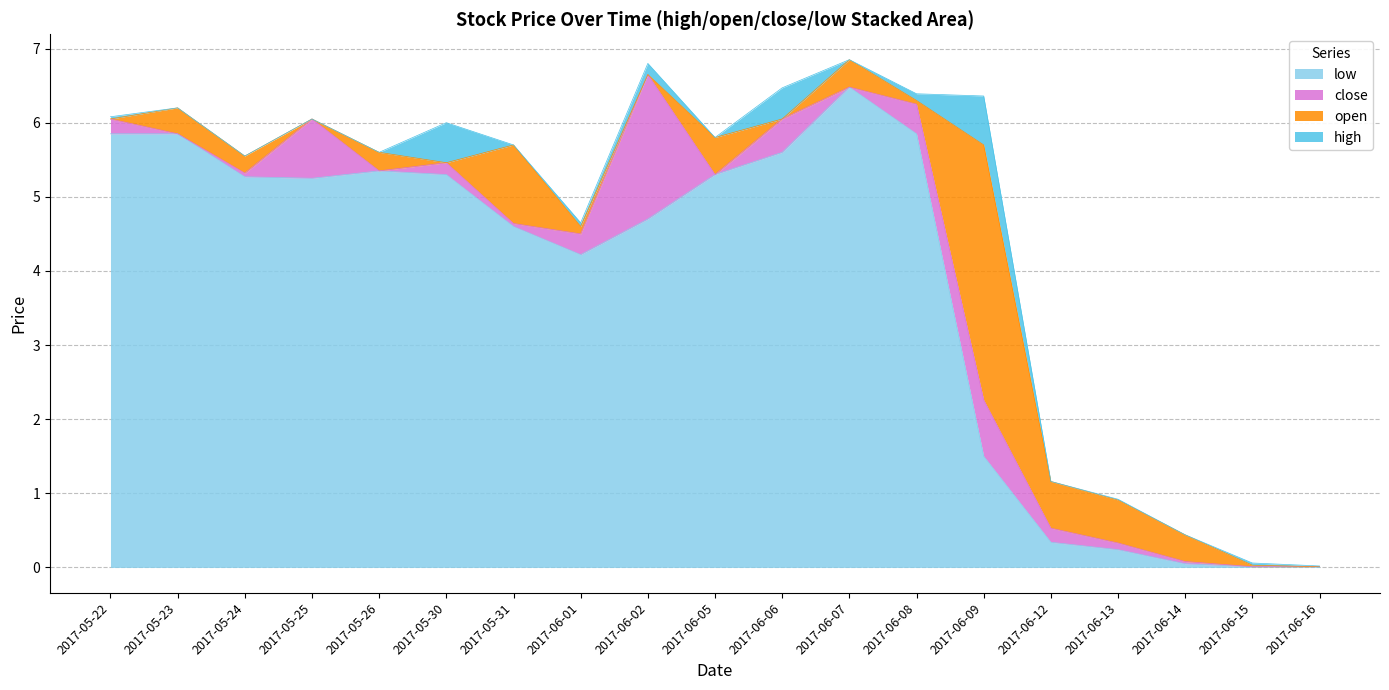

The low series shows 5.8 at 2017-05-22. True or false?

True